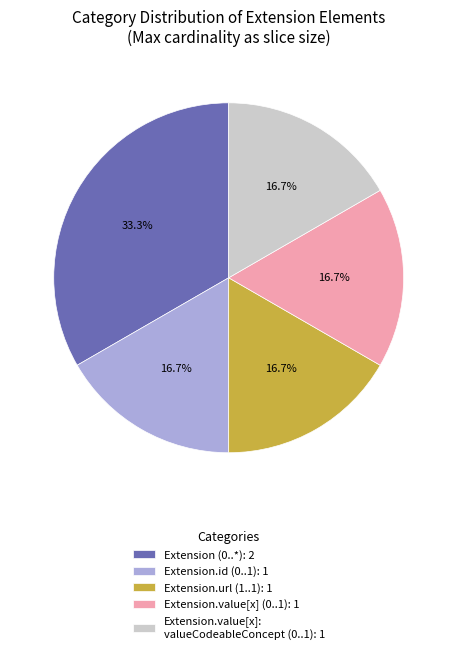

What is the ratio of the value at Extension (0..*): 2 to the value at Extension.url (1..1): 1?

2.0